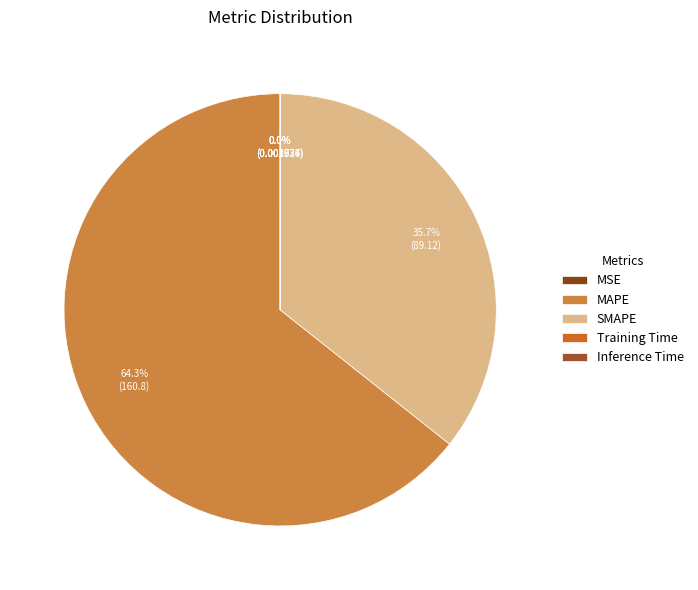

What percentage do MAPE and Training Time together represent?

64.3%